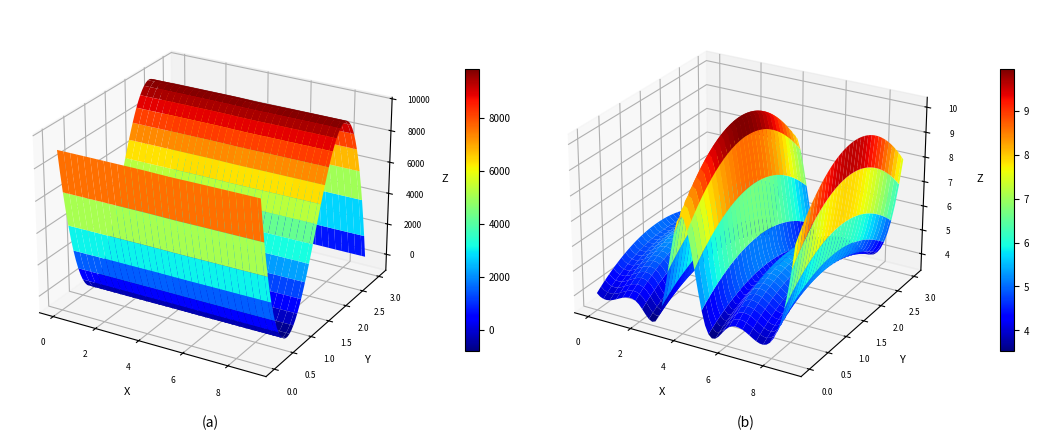

At how many categories does at least one series exceed 8235?

2